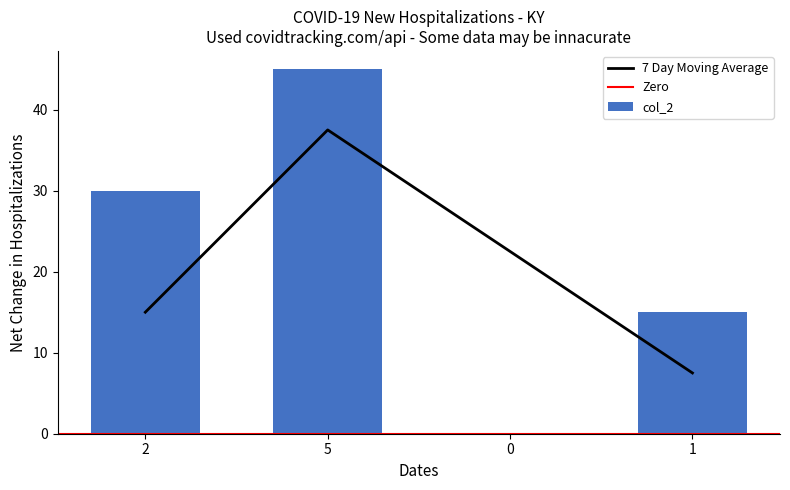

How many groups of bars are there?

4